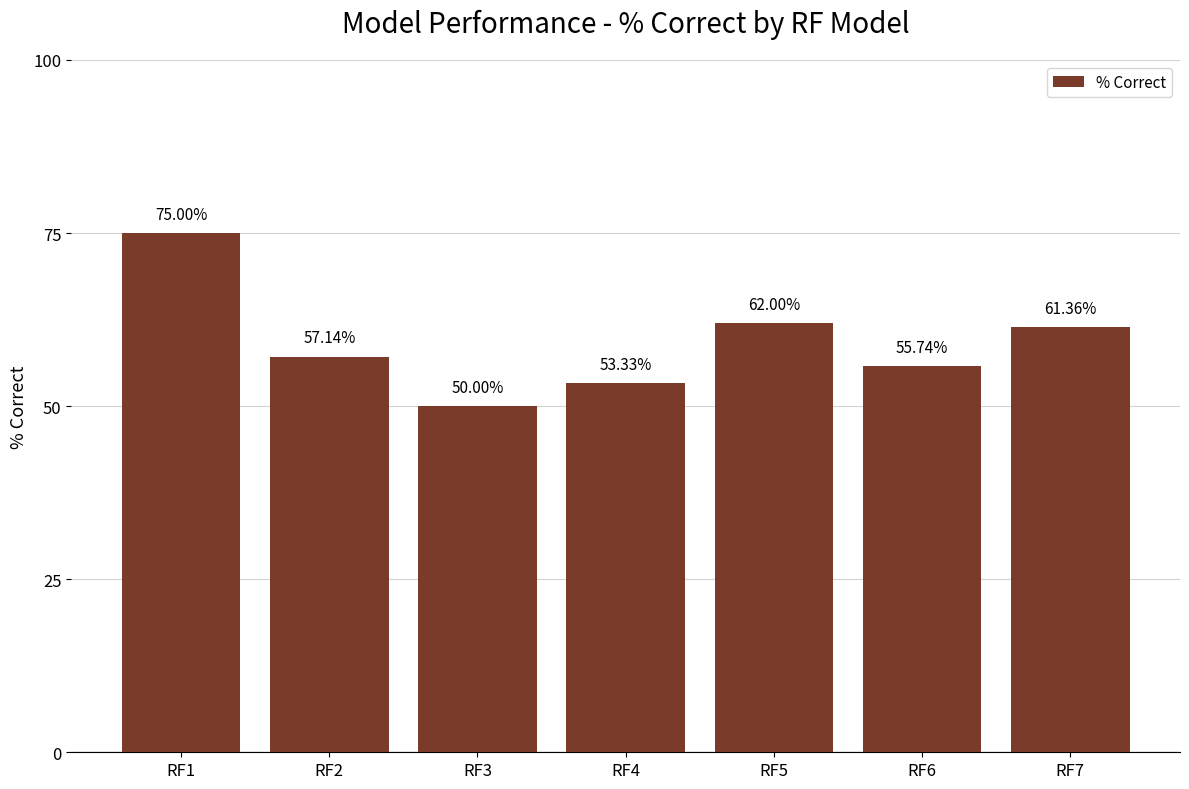

List the labels in order of value, smallest first.

RF3, RF4, RF6, RF2, RF7, RF5, RF1